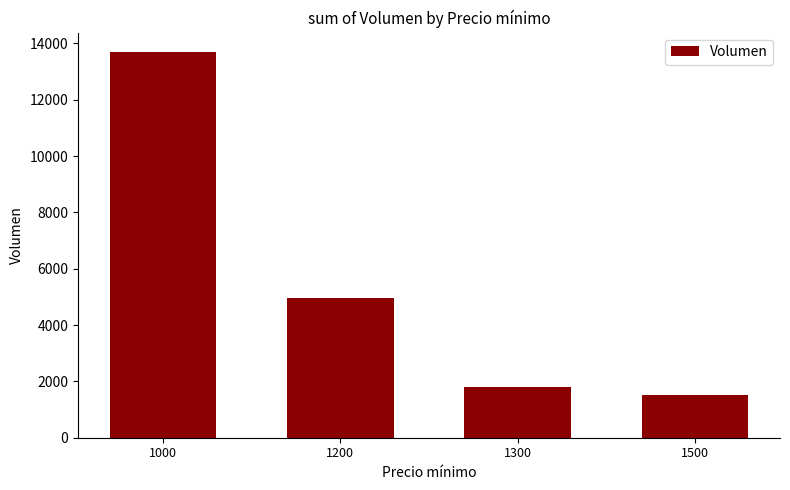

At which category does the chart reach its peak across all series?

1000